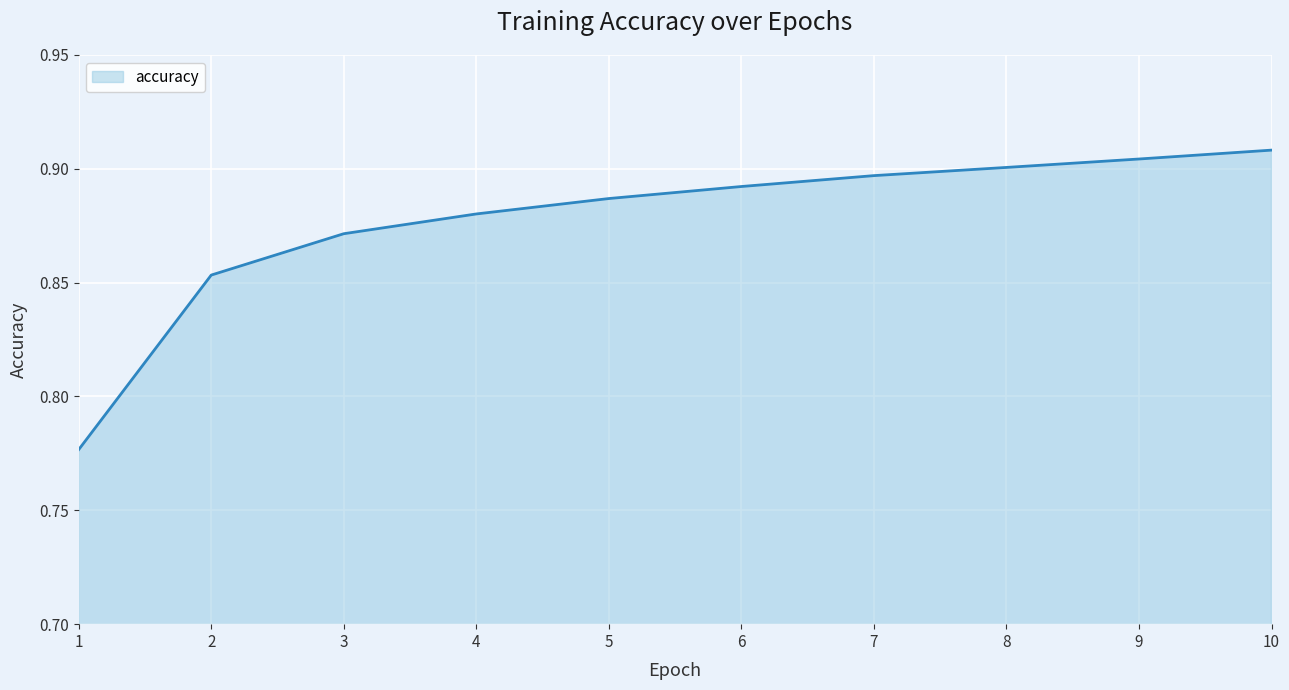

The value at 5 is 0.2. True or false?

False